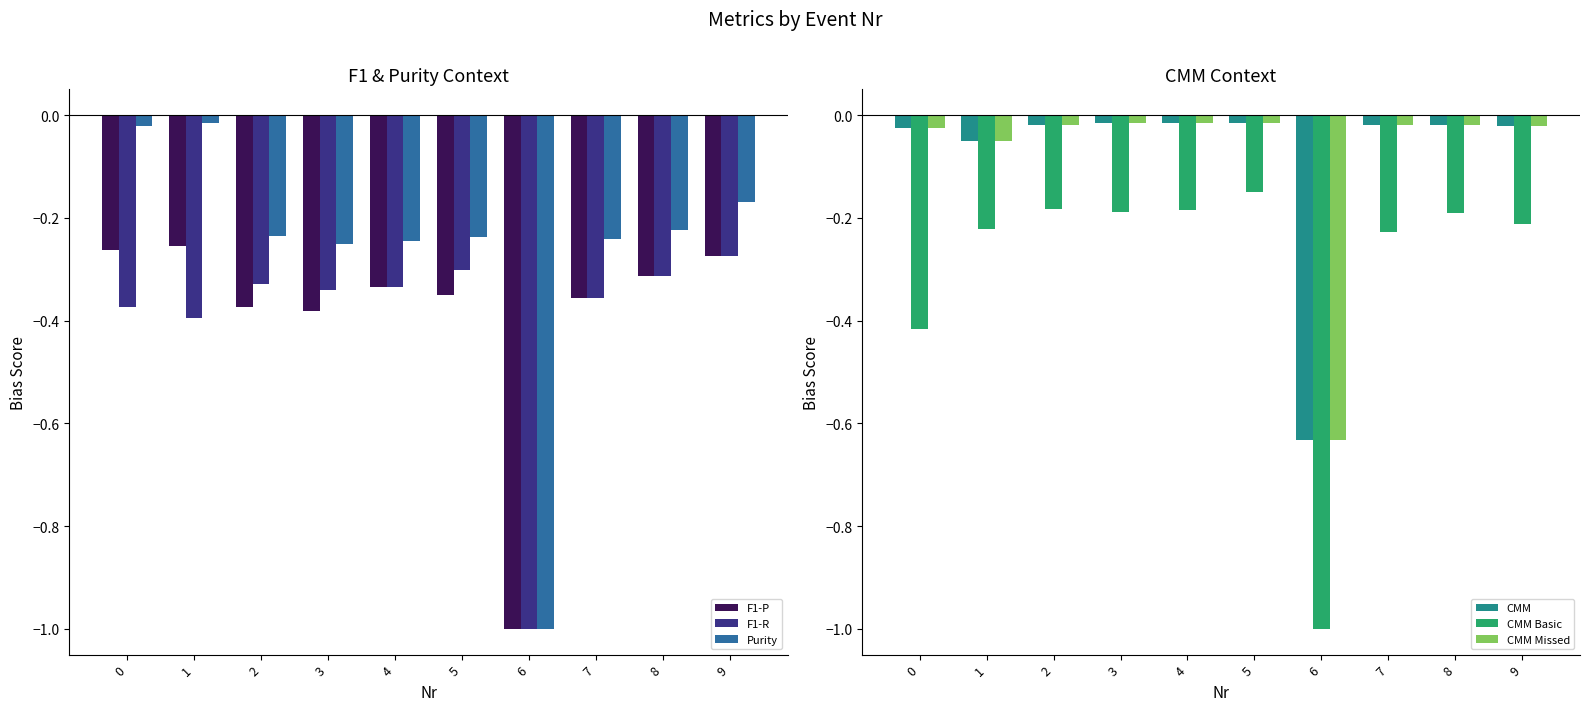

The value of F1-P at 0 is -0.5. True or false?

False